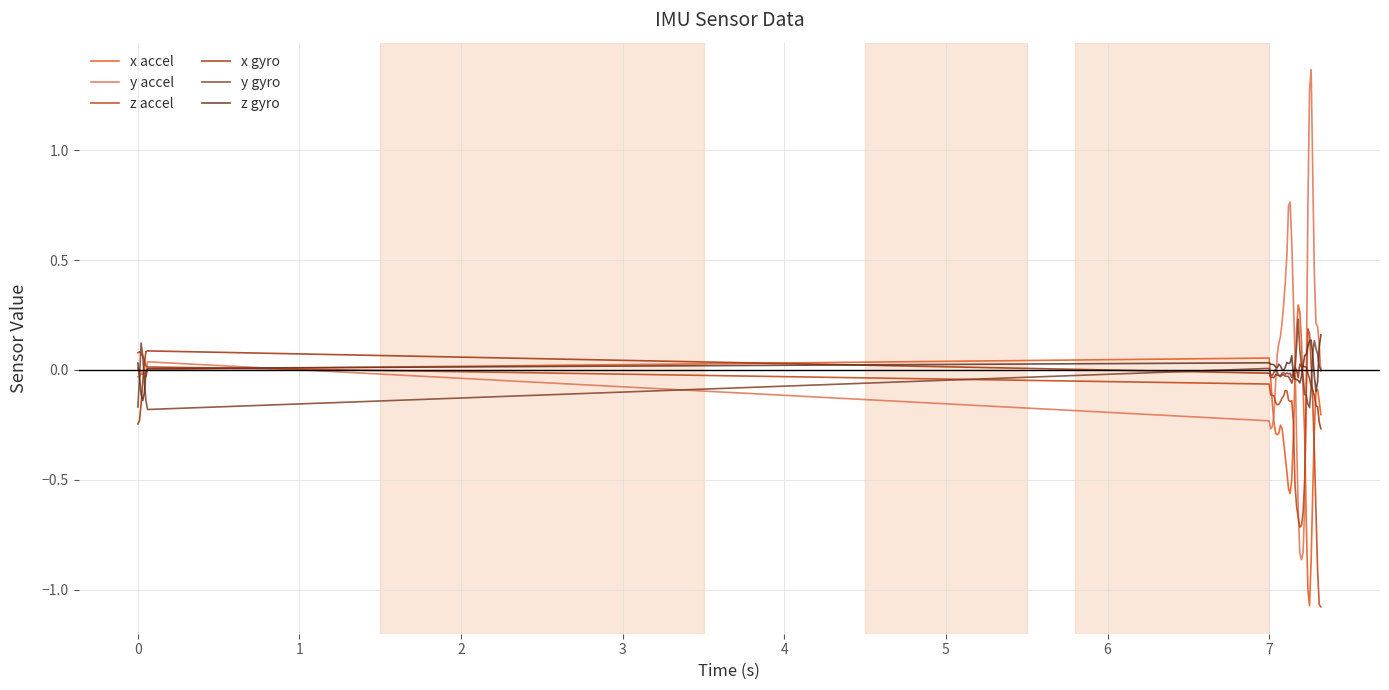

After their last crossing, which series has the higher values: x gyro or z accel?

x gyro